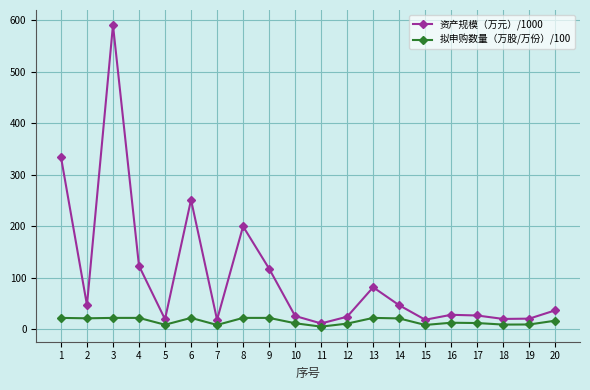

What is the maximum value shown in the chart?

590.9